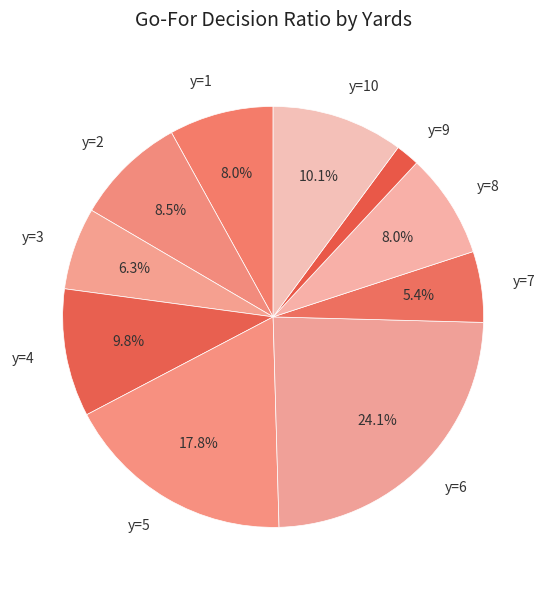

To the nearest percent, what is the difference between the y=9 and y=8 slice percentages?

6%